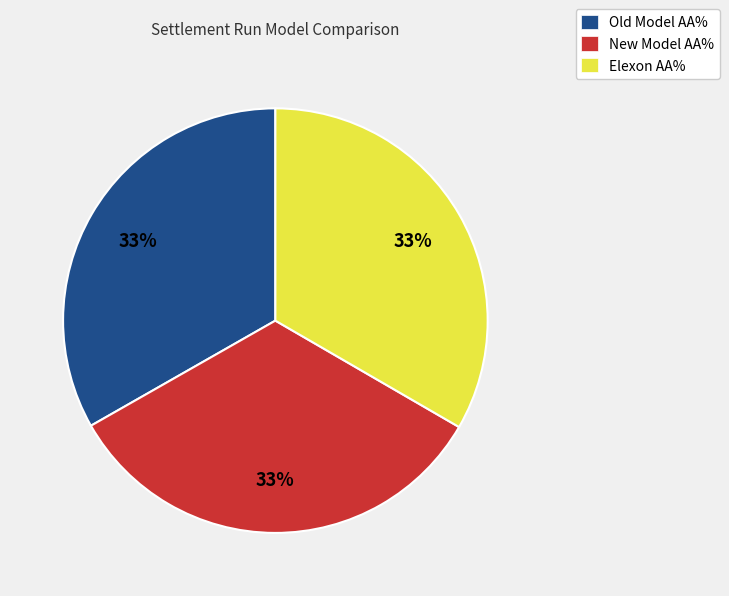

To the nearest percent, what percentage of the pie is New Model AA%?

33%